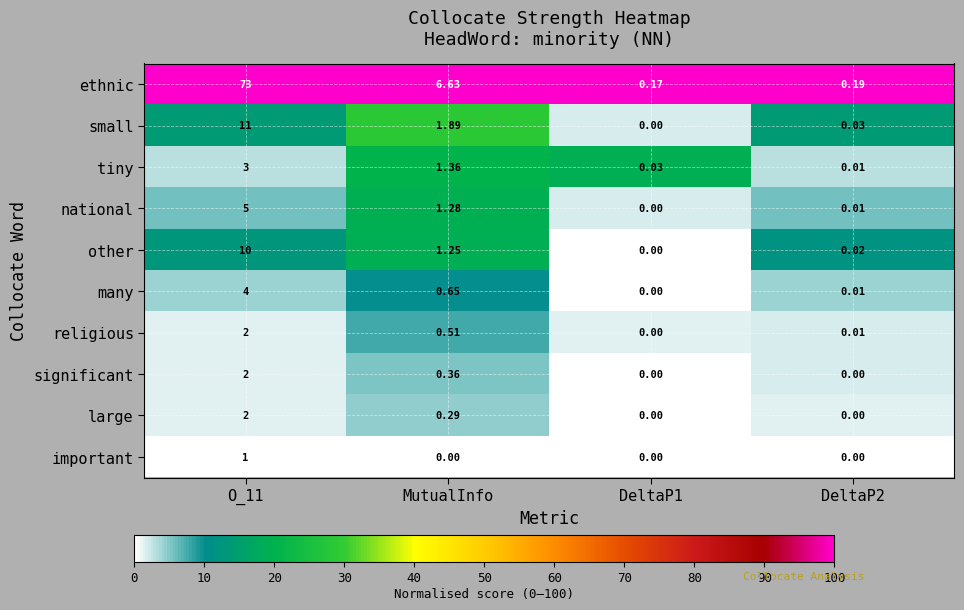

At which label is small closest to 5?

MutualInfo